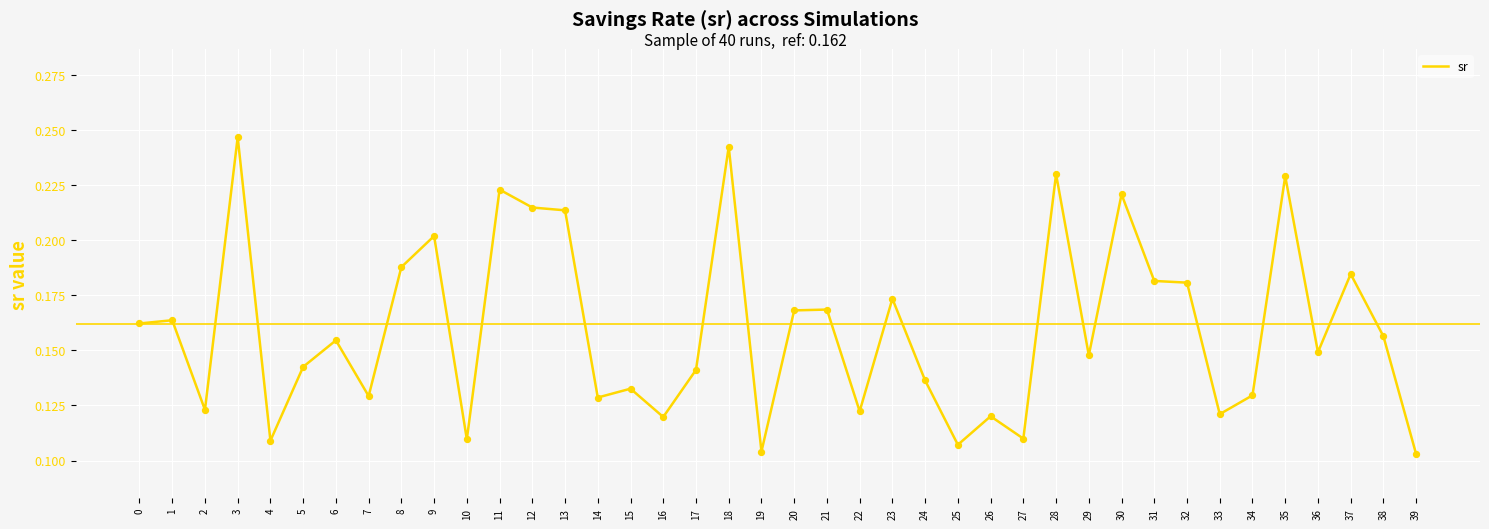

Which has a higher value, 7 or 21?

21